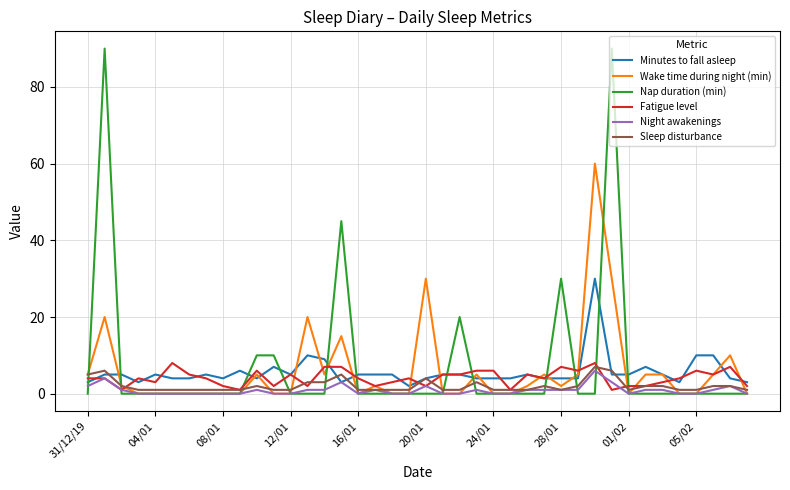

At how many categories does at least one series exceed 71?

2